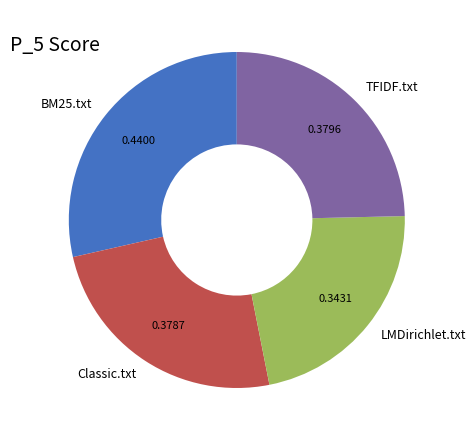

Between TFIDF.txt and BM25.txt, which is larger?

BM25.txt